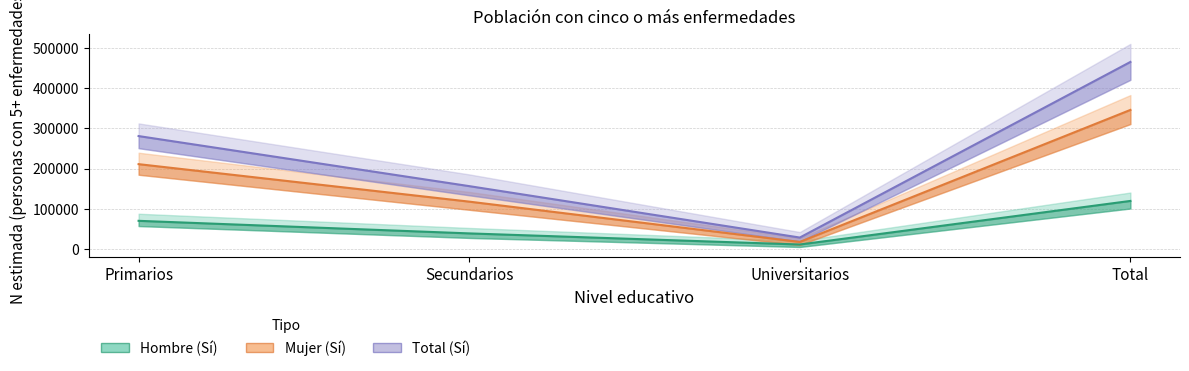

Reading left to right, what are all the values shown in this chart?

Hombre (Sí): 69931	38616	10937	119484
Mujer (Sí): 211081	117735	17344	346161
Total (Sí): 281012	156351	28281	465645